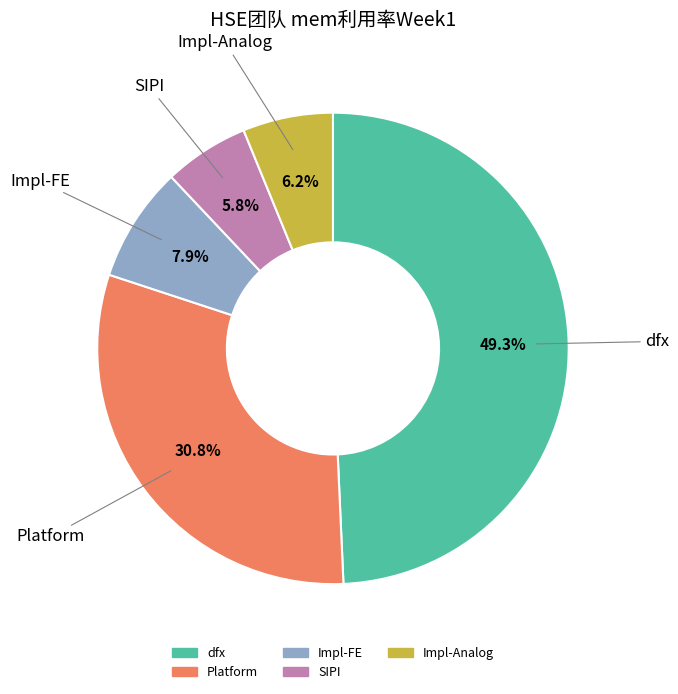

To the nearest percent, what is the combined percentage of Platform and SIPI?

37%